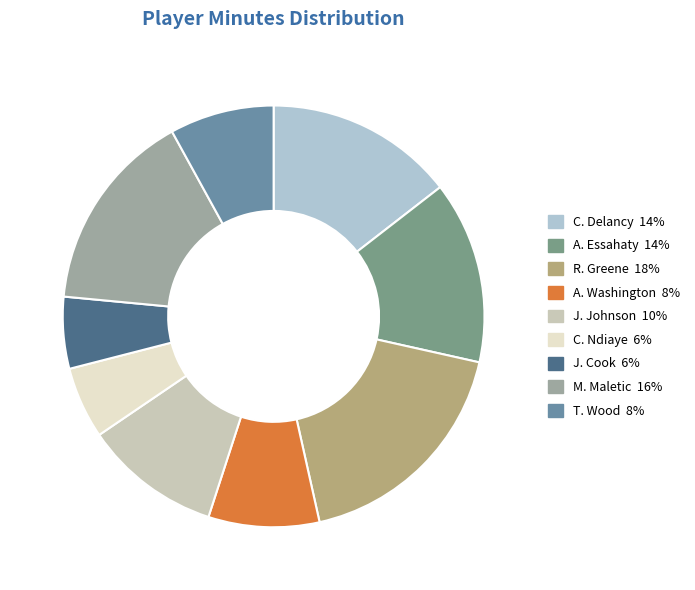

Approximately how many times larger is the value at C. Delancy compared to T. Wood?

1.8